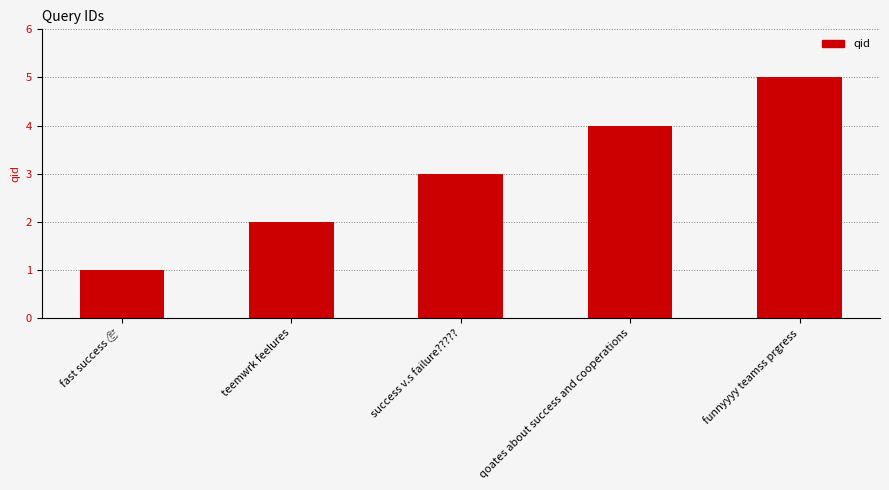

What is the change in value from teemwrk feelures to funnyyyy teamss prgress?

+3